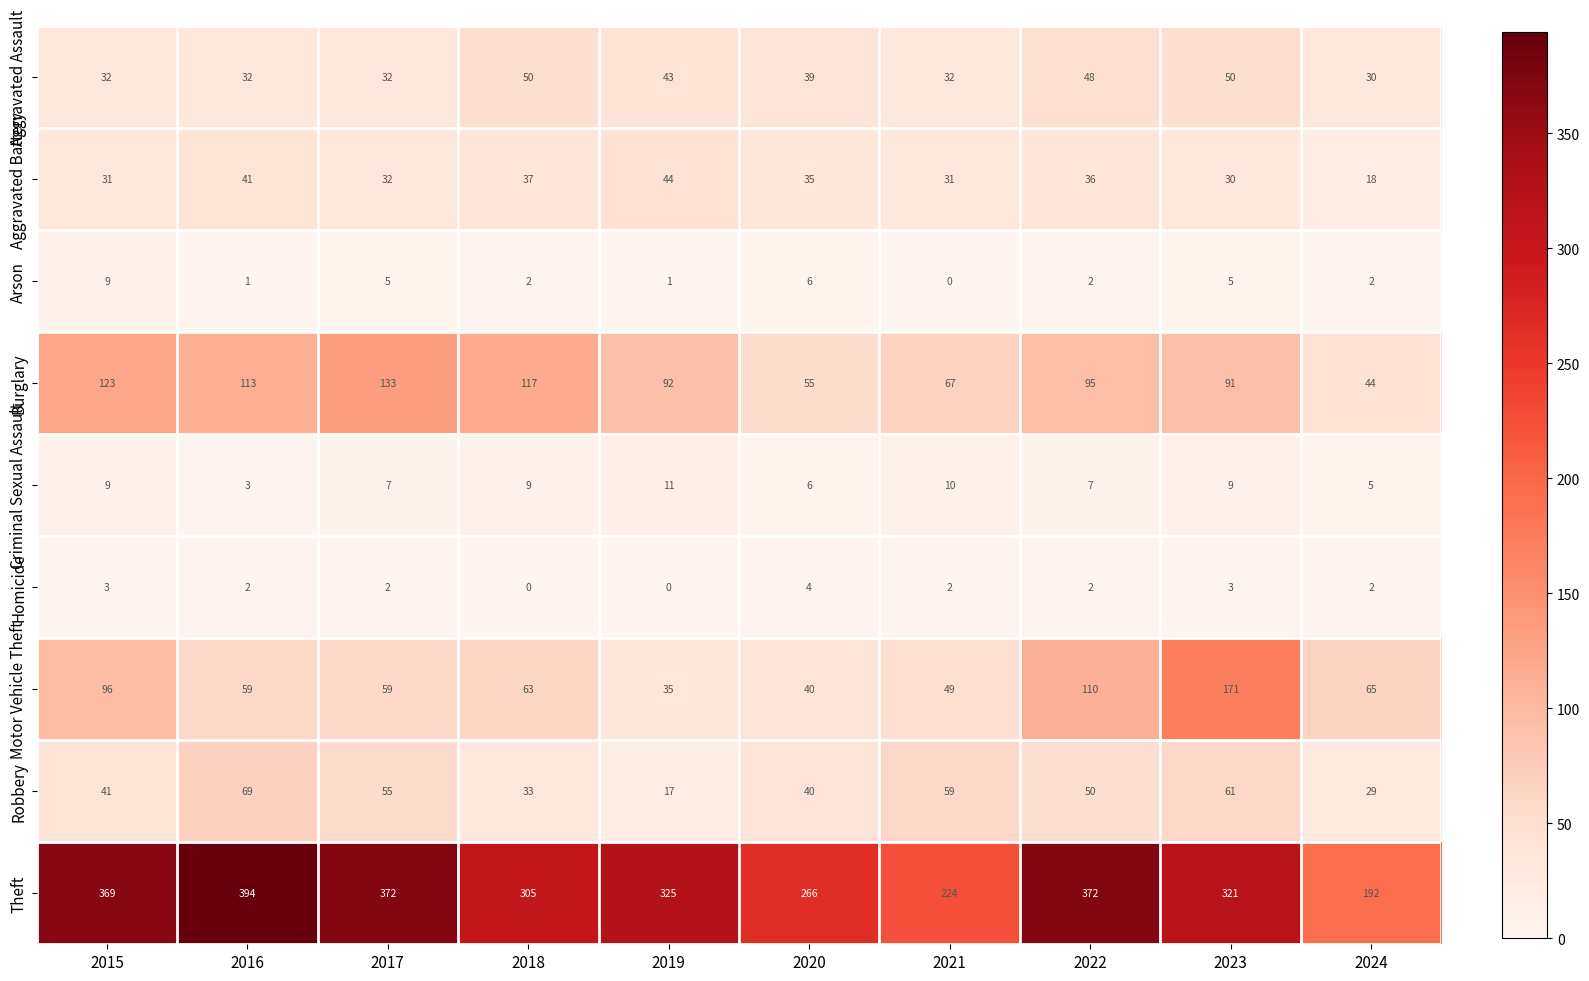

Is the value of Arson at 2018 greater than the value of Robbery at 2020?

No